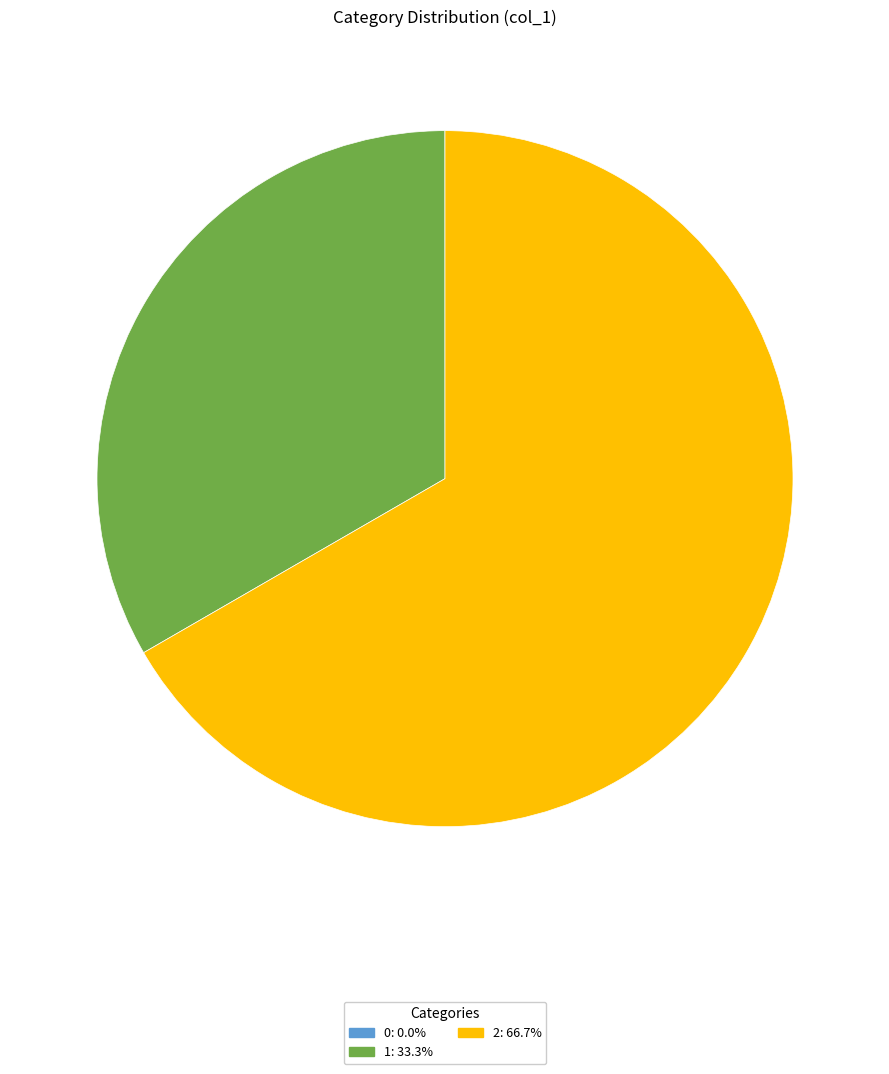

Is there a majority slice in this chart?

Yes